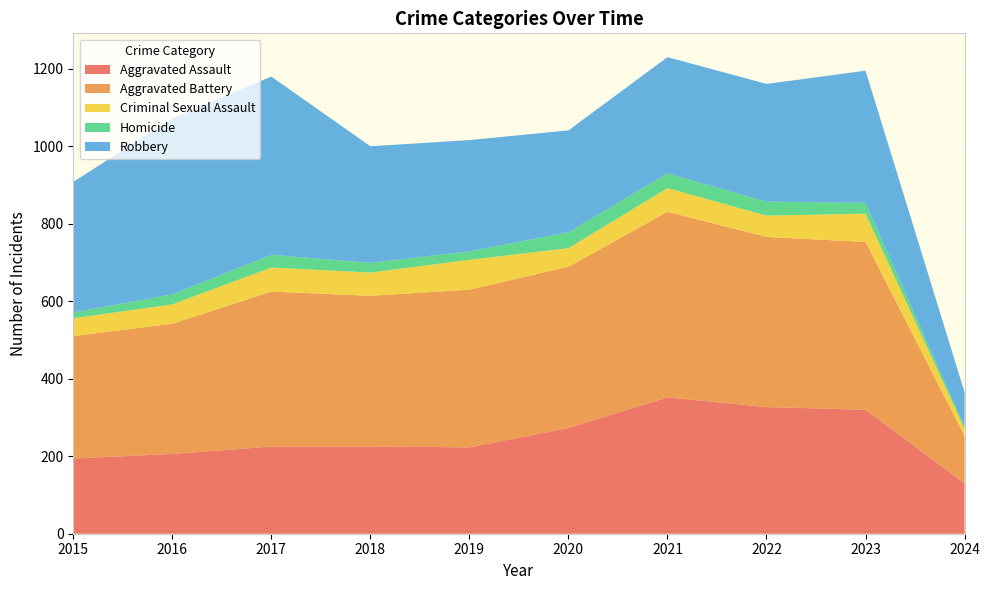

Reading left to right, list all the values displayed in this chart.

Aggravated Assault: 194	206	225	225	223	273	352	327	320	130
Aggravated Battery: 316	336	400	389	407	416	479	439	433	122
Criminal Sexual Assault: 46	50	62	60	77	48	61	55	73	19
Homicide: 15	26	33	25	22	41	38	36	28	5
Robbery: 337	454	460	301	287	263	300	304	341	89